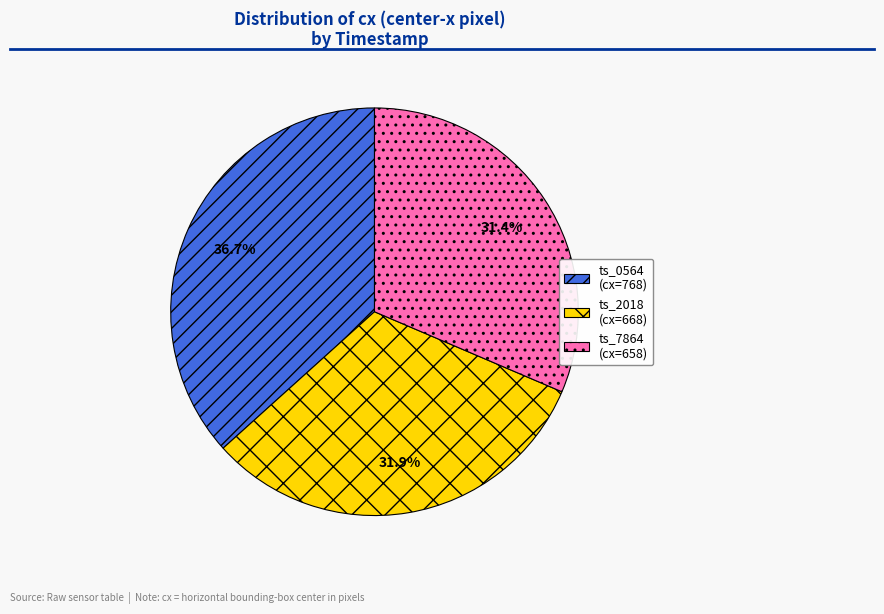

To the nearest percent, what is the average slice percentage?

33%